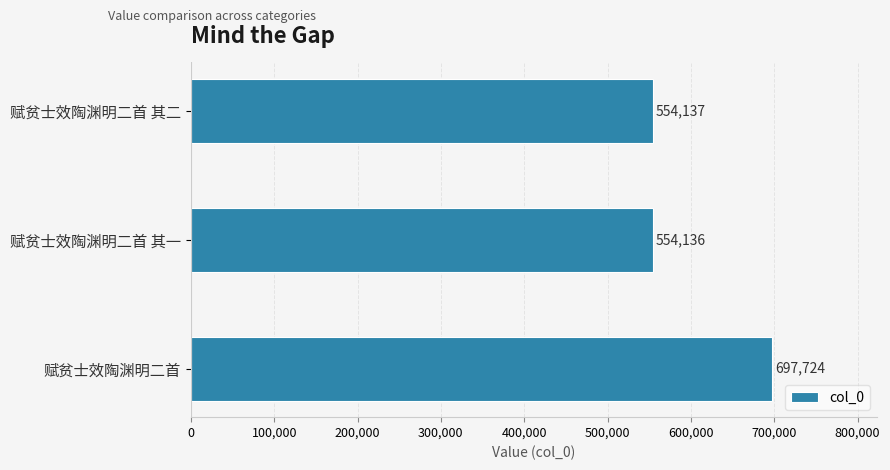

What is the change in value from 赋贫士效陶渊明二首 to 赋贫士效陶渊明二首 其二?

-143587